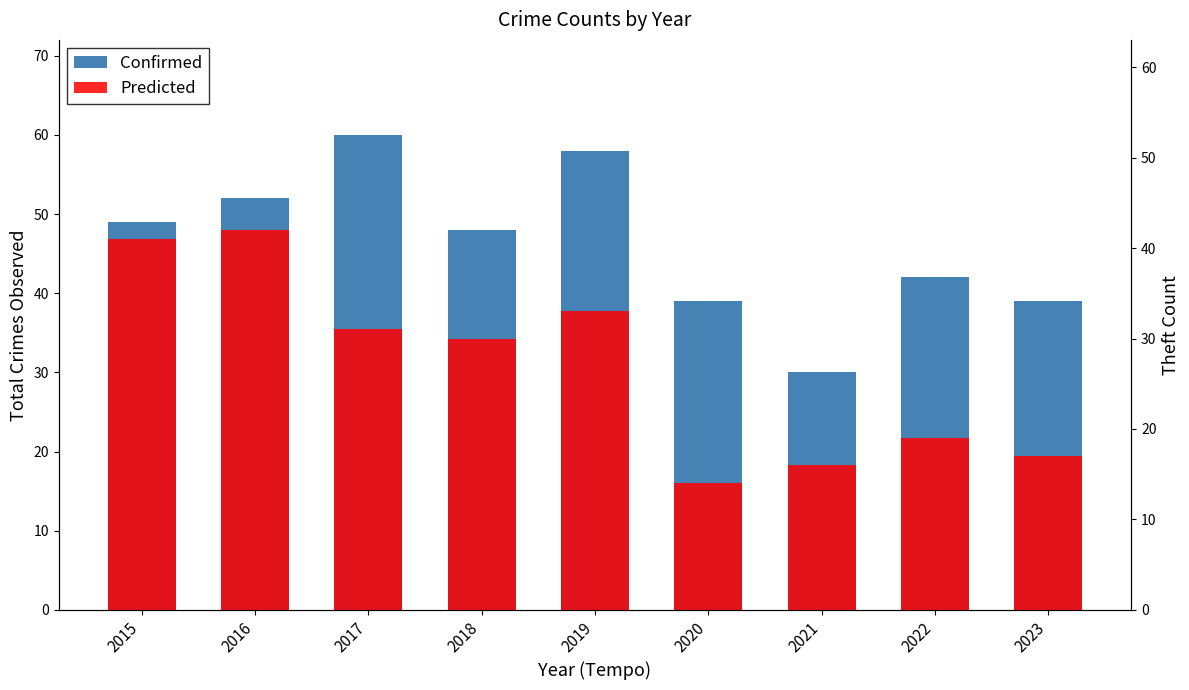

At which category is the sum across all series the highest?

2016